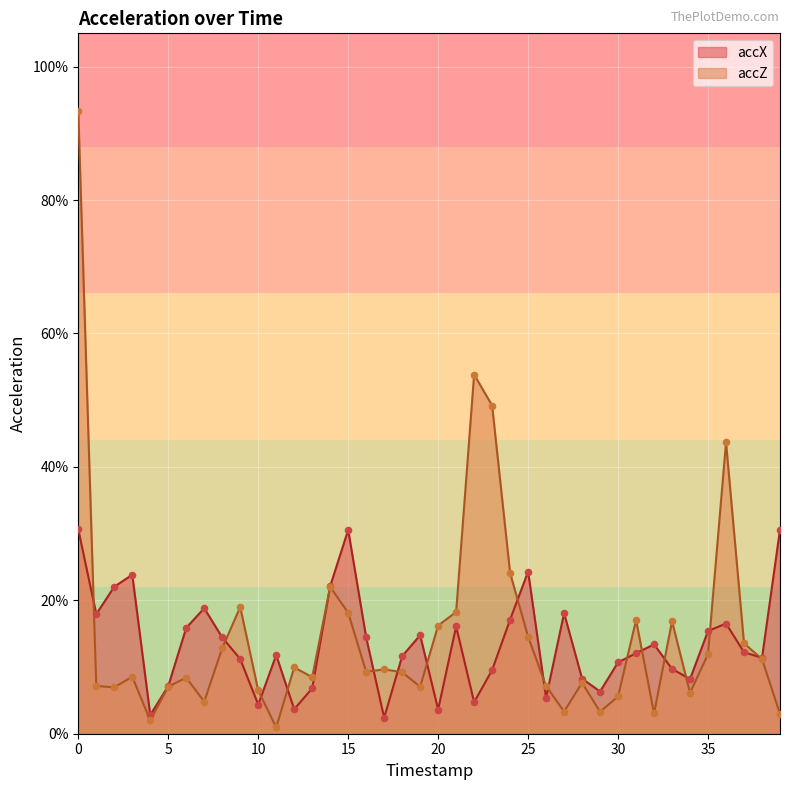

Which series has the largest total across all categories?

accZ